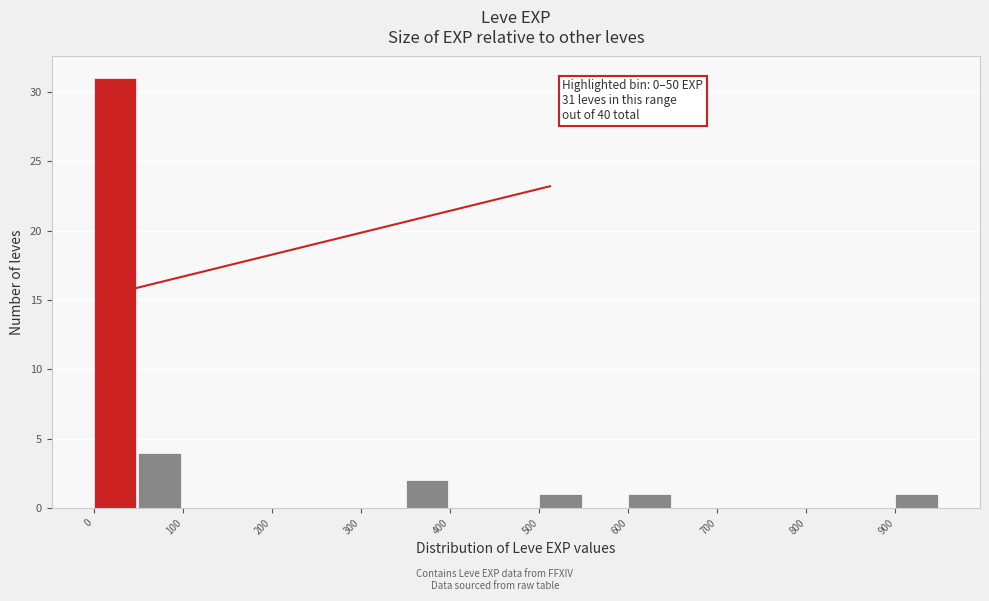

Over which range of the x-axis is the bar tallest?

0 to 50